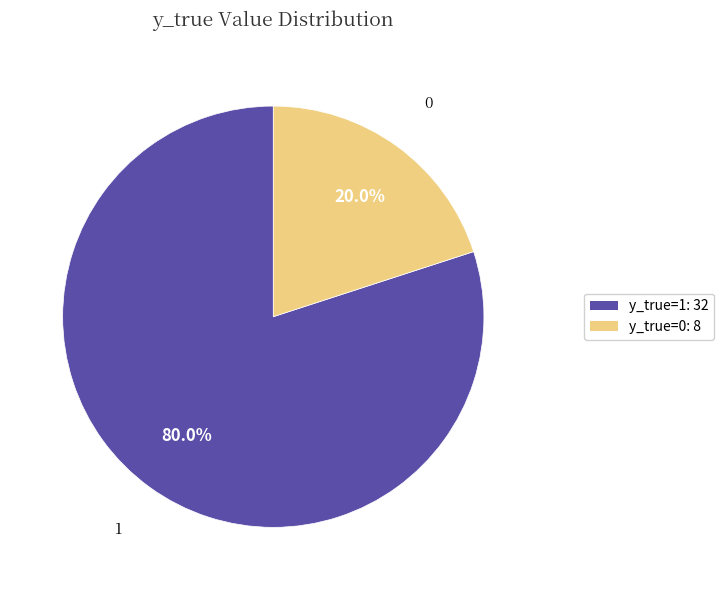

Is it true that y_true=0 is 35% of the pie?

False